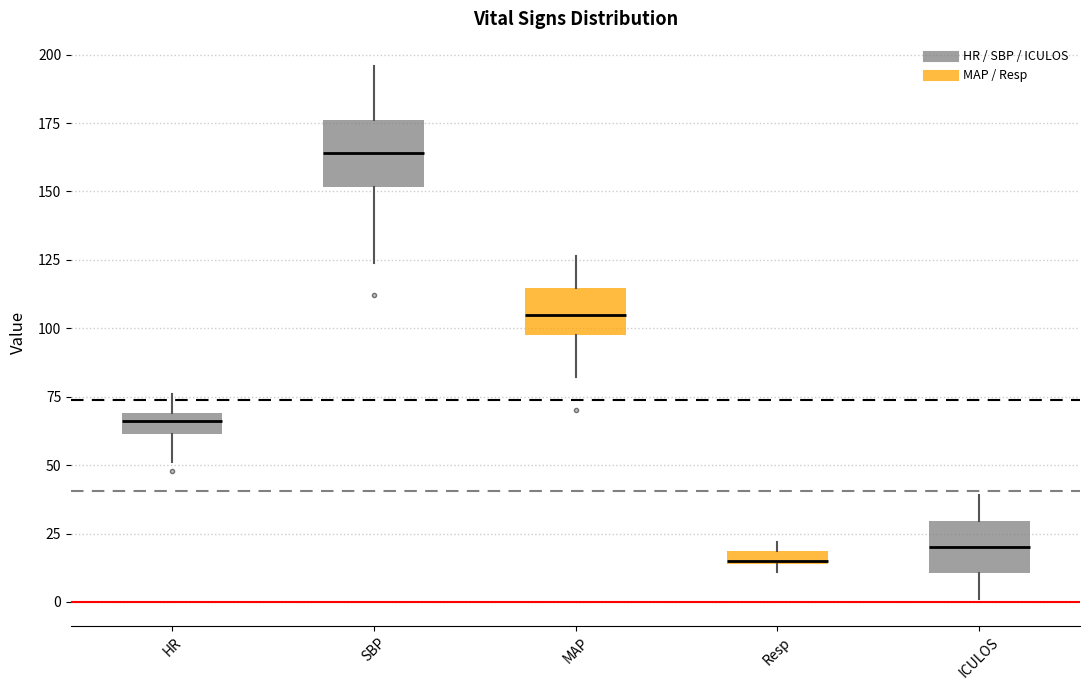

Which box's median line is the highest?

SBP